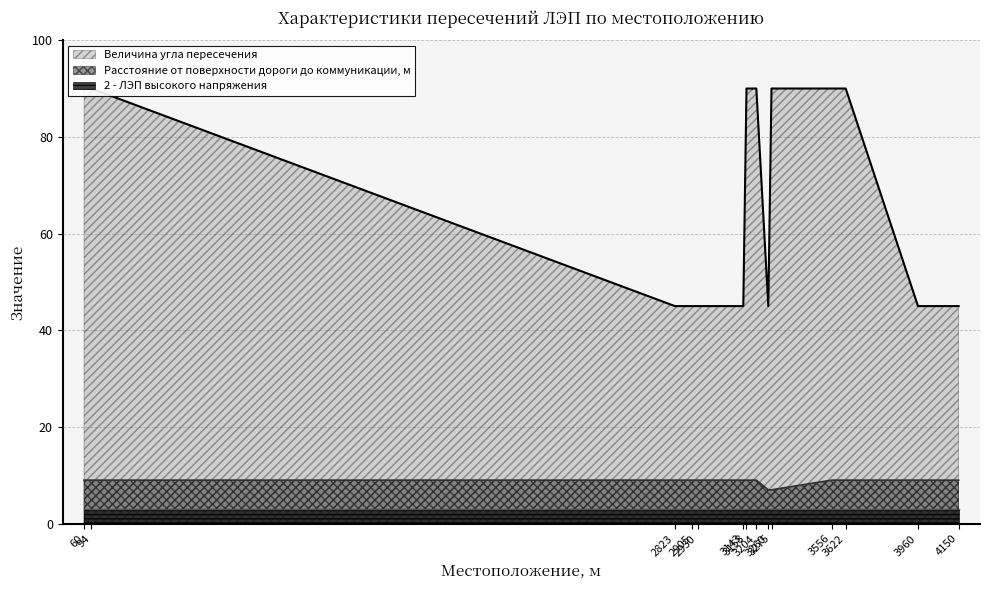

Which has a higher value, 3143 or 2823?

3143